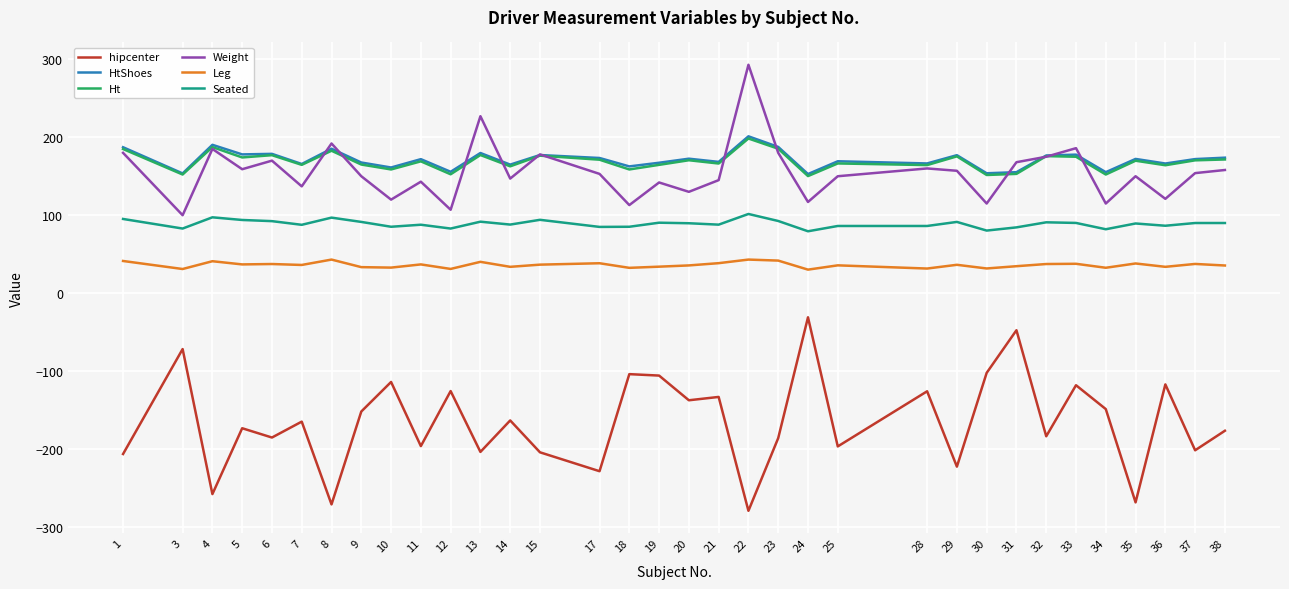

Which category has the lowest value across all series?

22